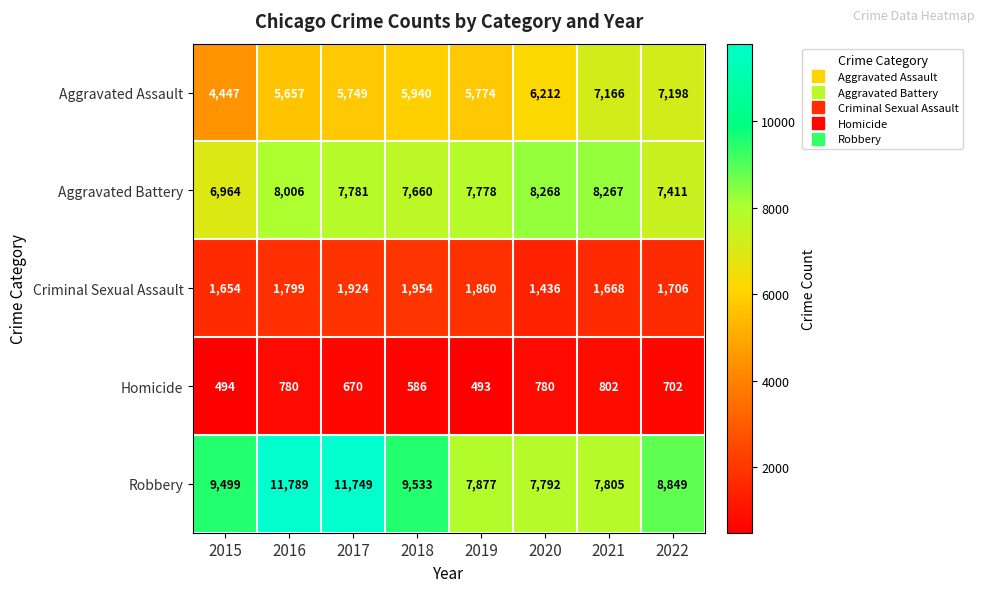

At how many categories does at least one series exceed 6179?

8